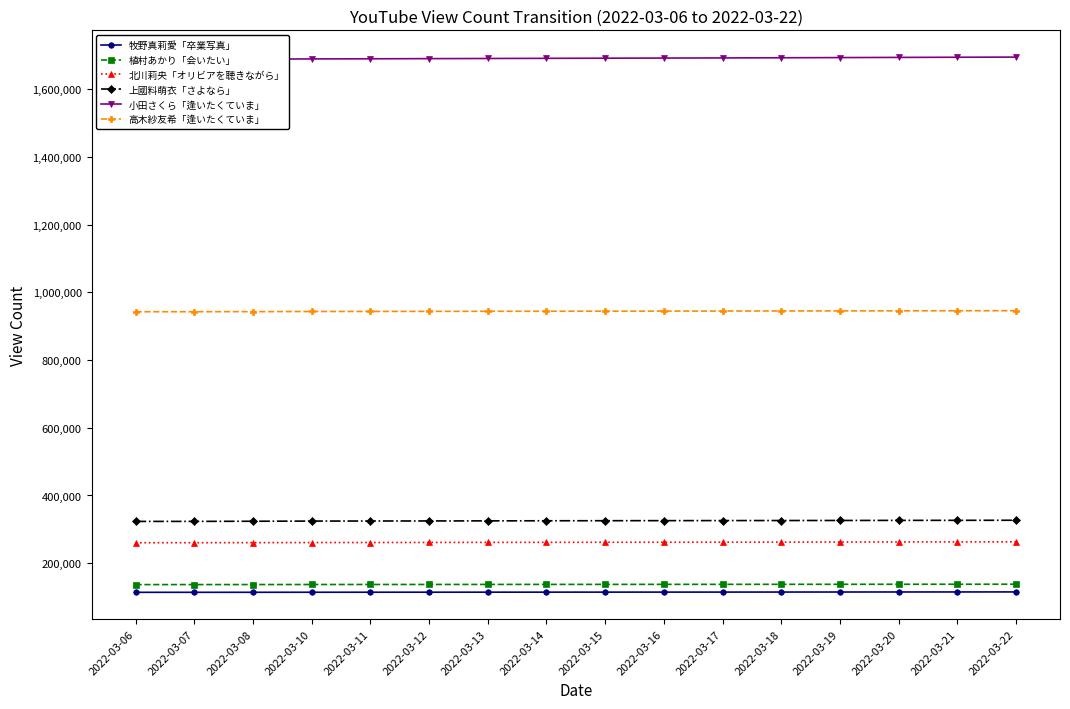

The 小田さくら「逢いたくていま」 series shows 1691347 at 2022-03-15. True or false?

True